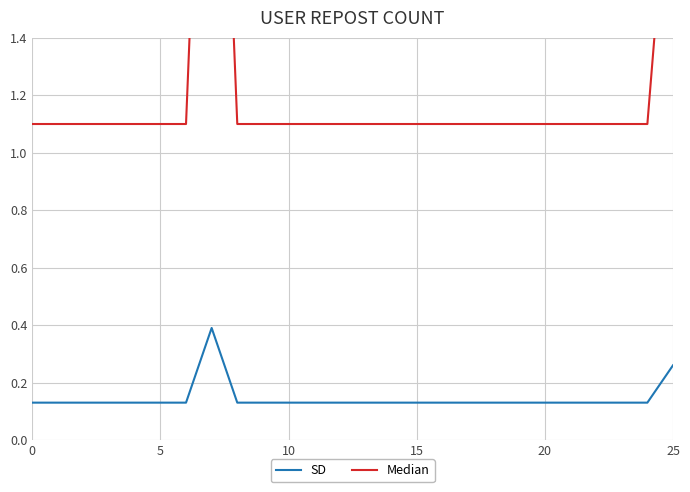

Is this an area chart (filled region under the line)?

No